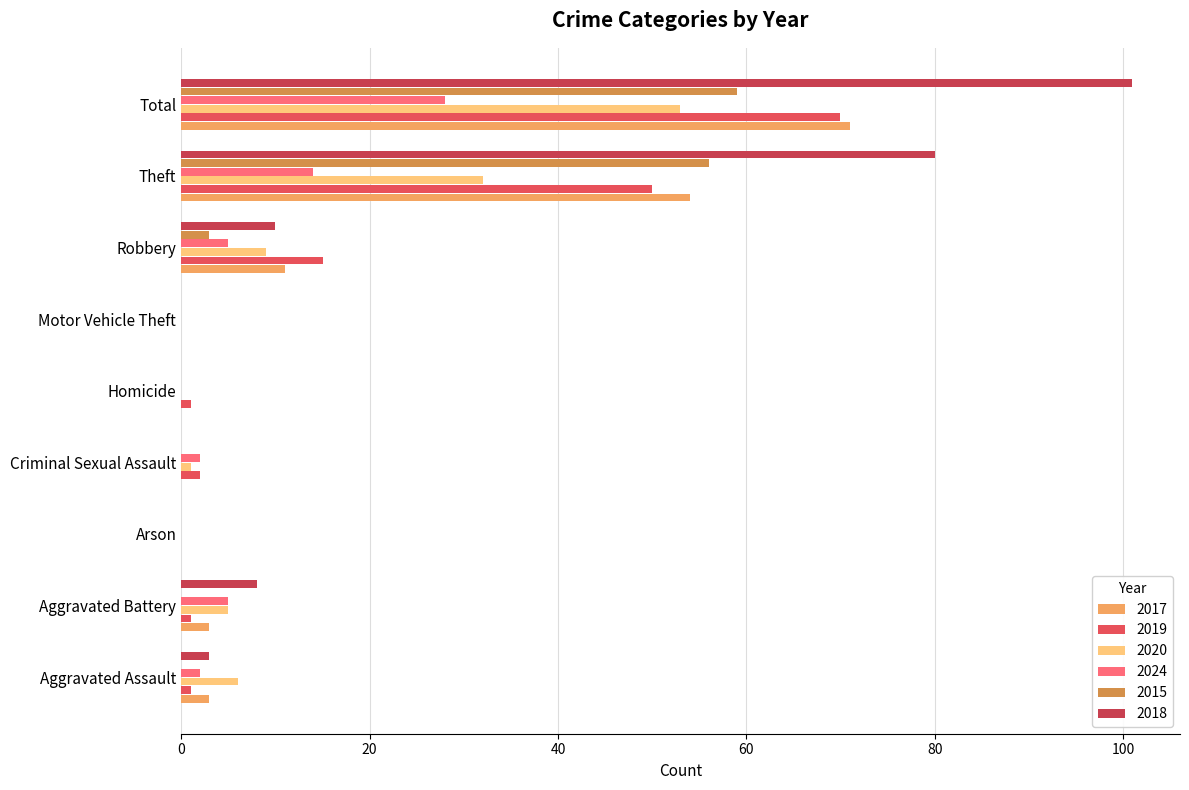

Which series changed the most between Aggravated Battery and Motor Vehicle Theft?

2018